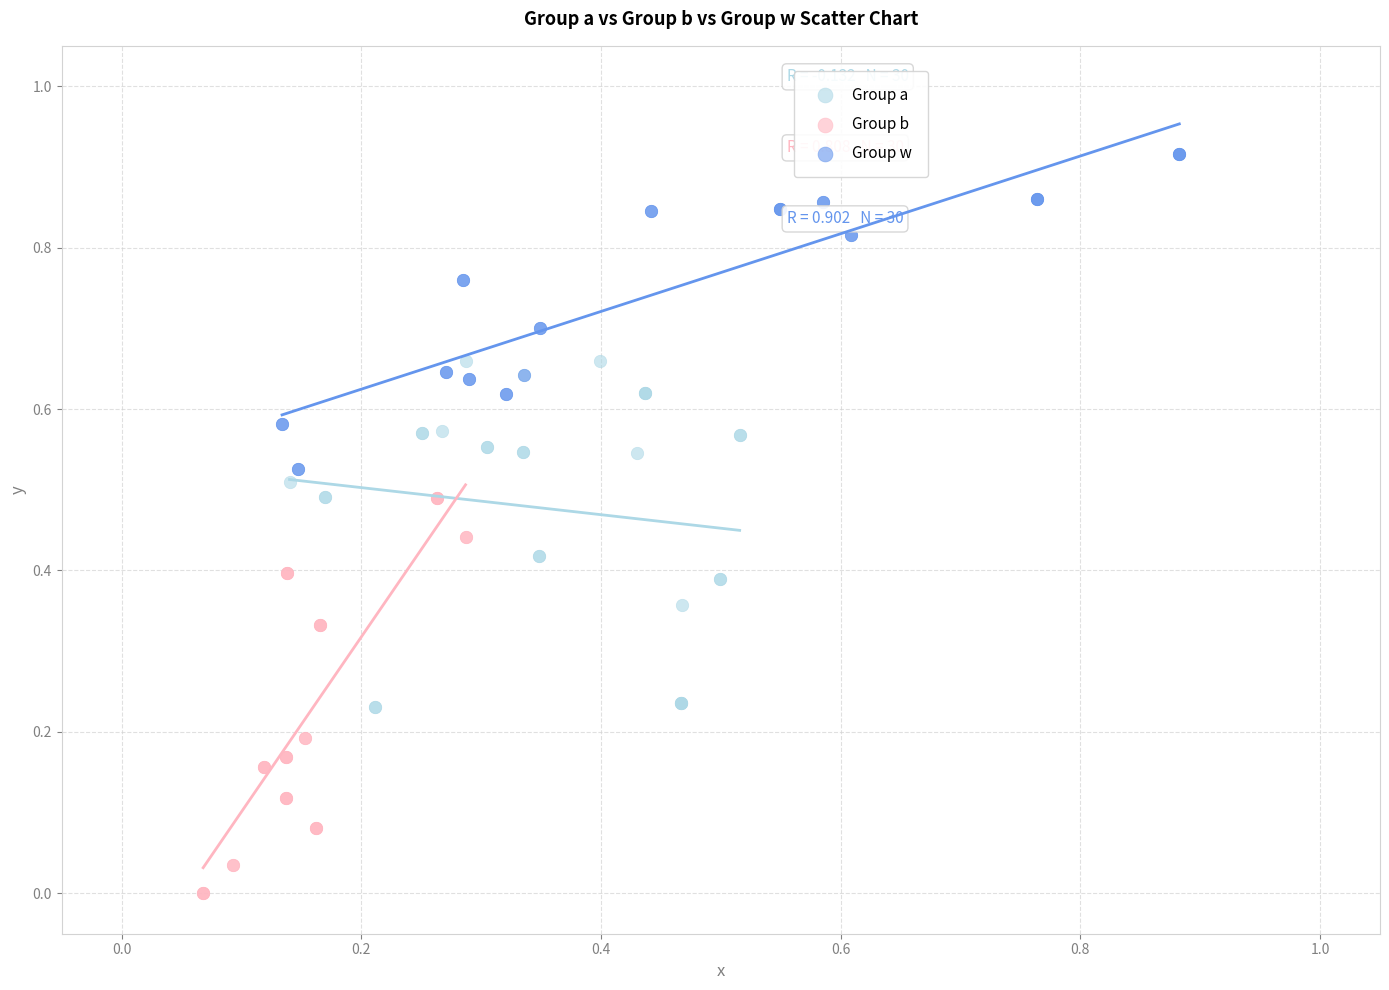

Which series reaches the maximum Y coordinate?

Group w